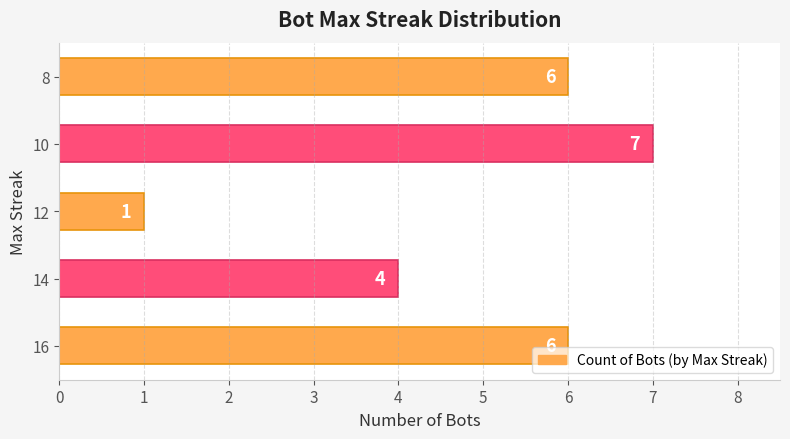

What is the change in value from 14 to 8?

+2